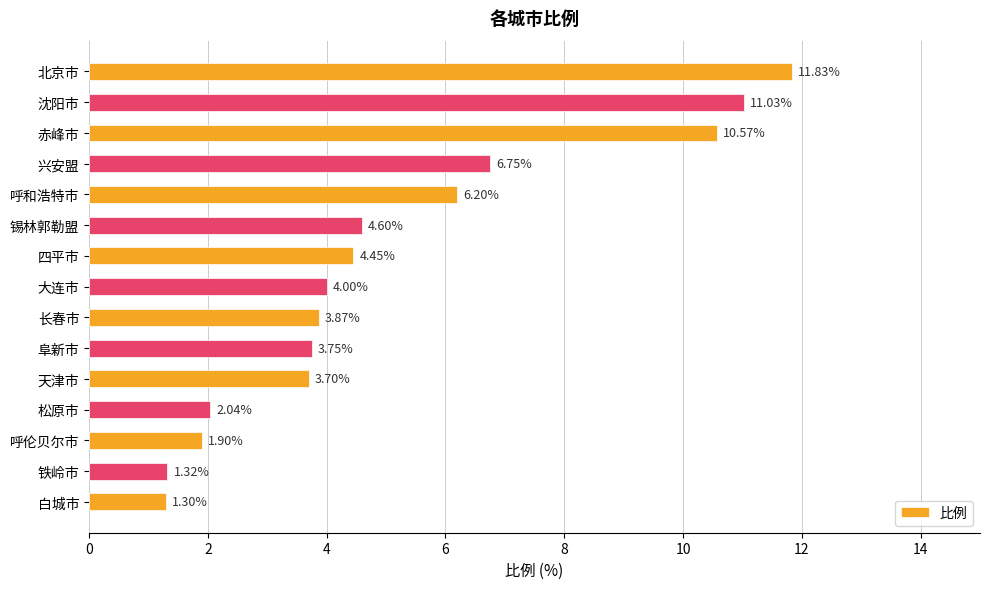

At which label is the value closest to 6?

呼和浩特市